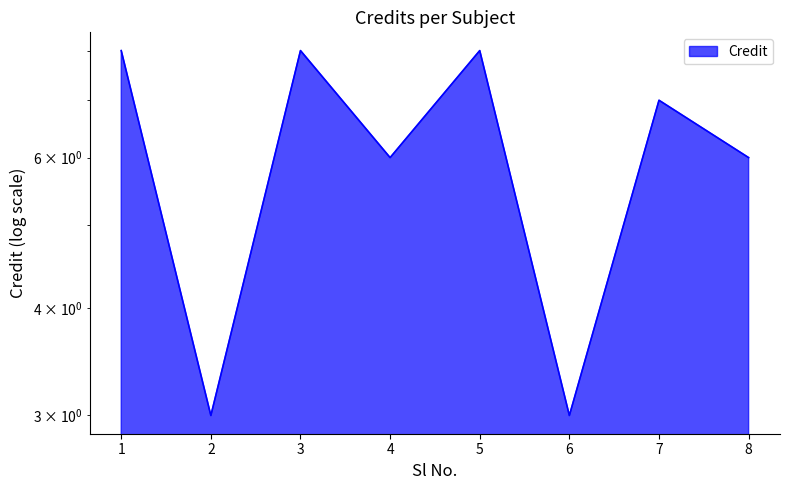

Reading right to left, transcribe all the data shown in this chart.

6	7	3	8	6	8	3	8